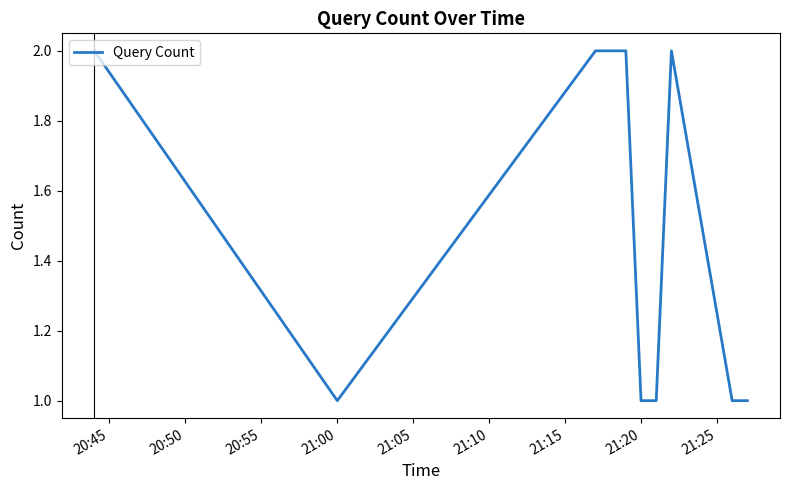

How many lines are shown in the chart?

1